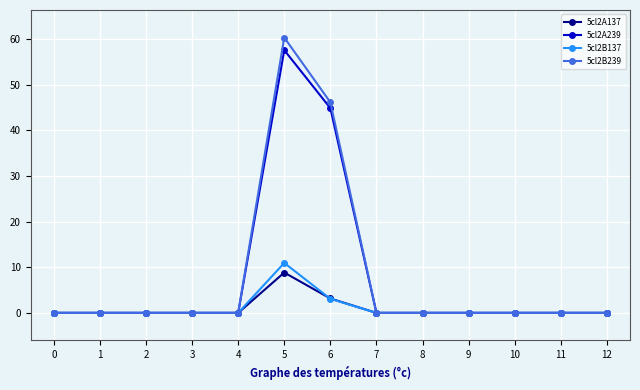

At which label is 5cl2B137 closest to 5?

6